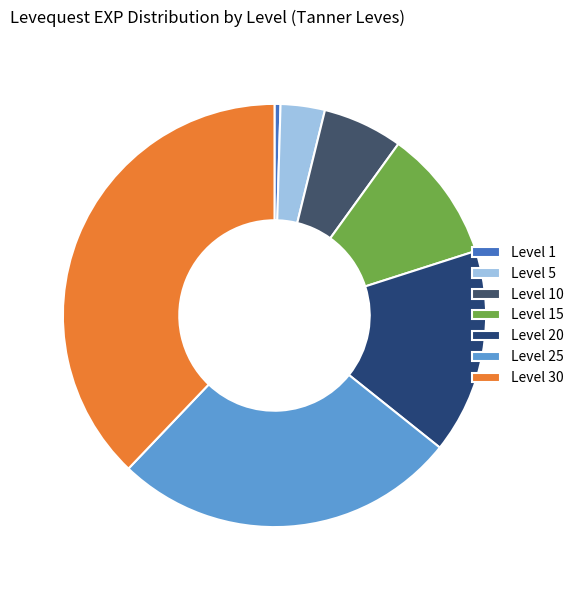

Which category has the biggest portion of the pie?

Level 30